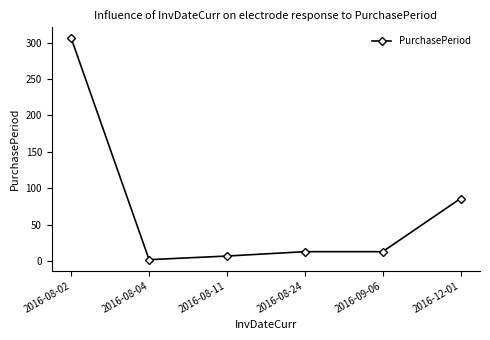

Where does the data first go above 13?

2016-08-02